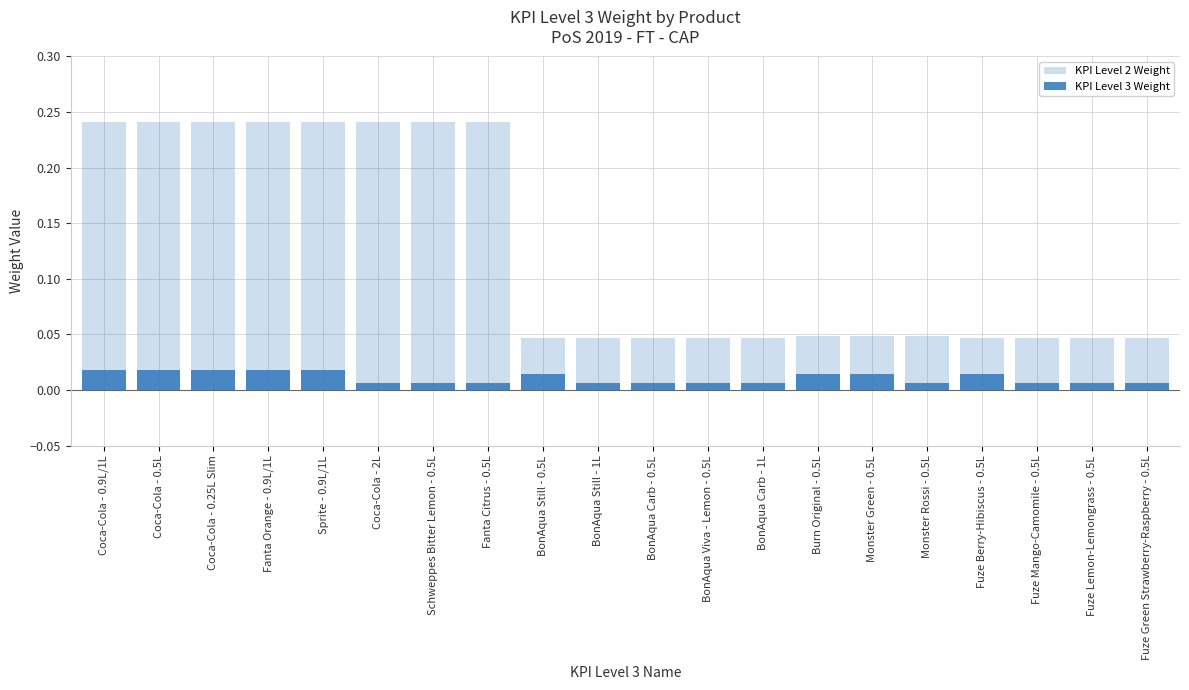

What is the average value of the KPI Level 2 Weight series?

0.1